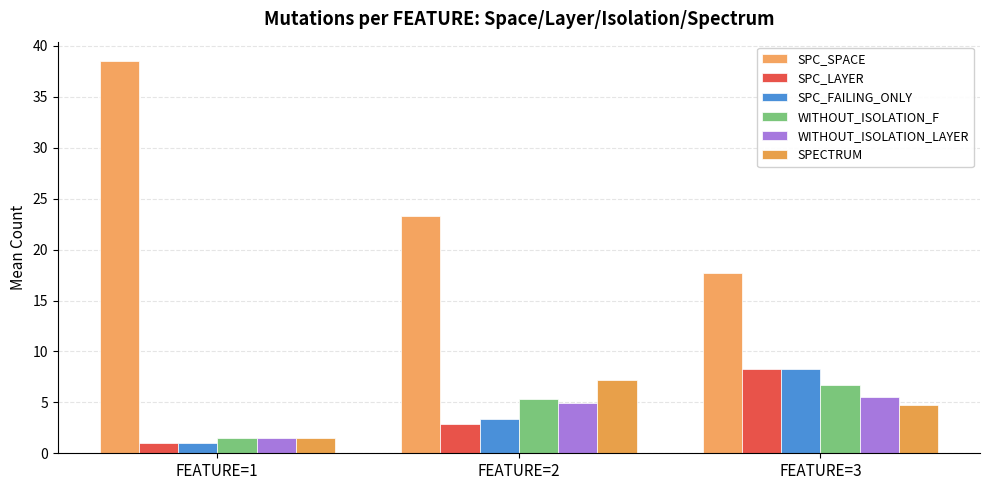

Reading left to right, transcribe all the data shown in this chart.

SPC_SPACE: 38.5	23.3	17.8
SPC_LAYER: 1.0	2.9	8.2
SPC_FAILING_ONLY: 1.0	3.4	8.2
WITHOUT_ISOLATION_F: 1.5	5.3	6.8
WITHOUT_ISOLATION_LAYER: 1.5	4.9	5.5
SPECTRUM: 1.5	7.2	4.8